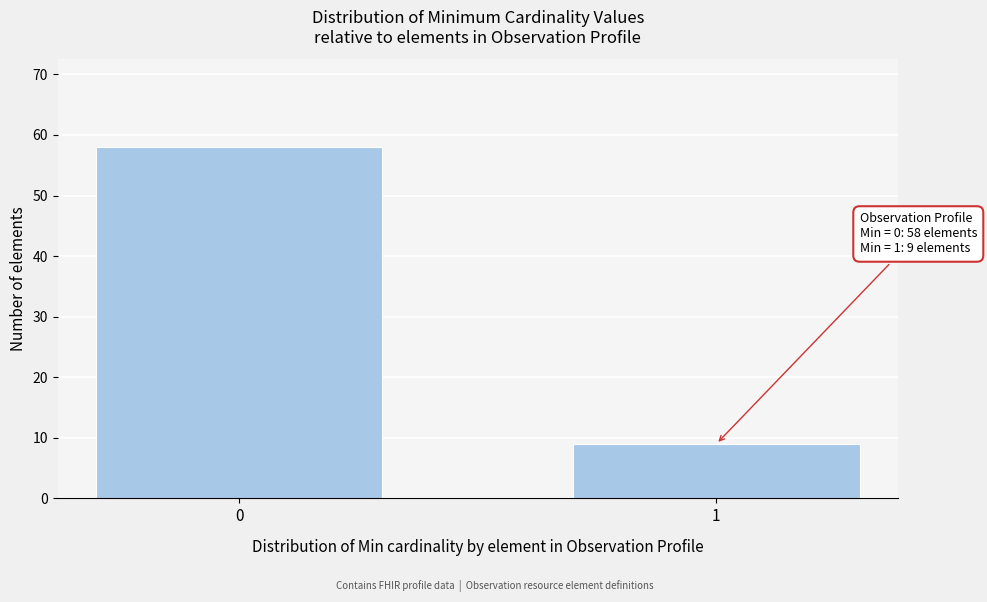

Reading right to left, transcribe all the data shown in this chart.

1=9	0=58